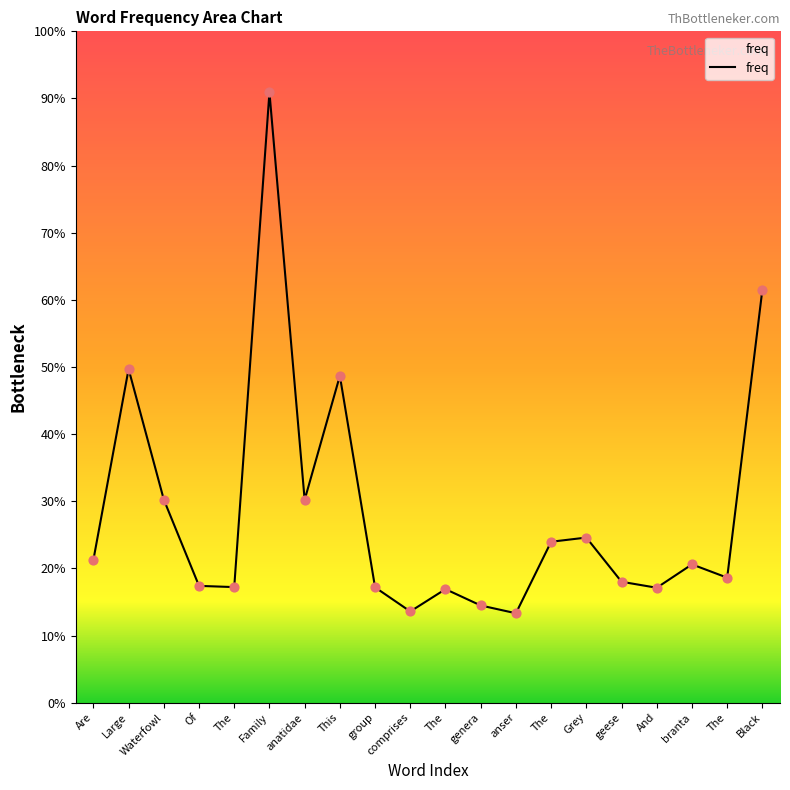

Is this an area chart (filled region under the line)?

Yes